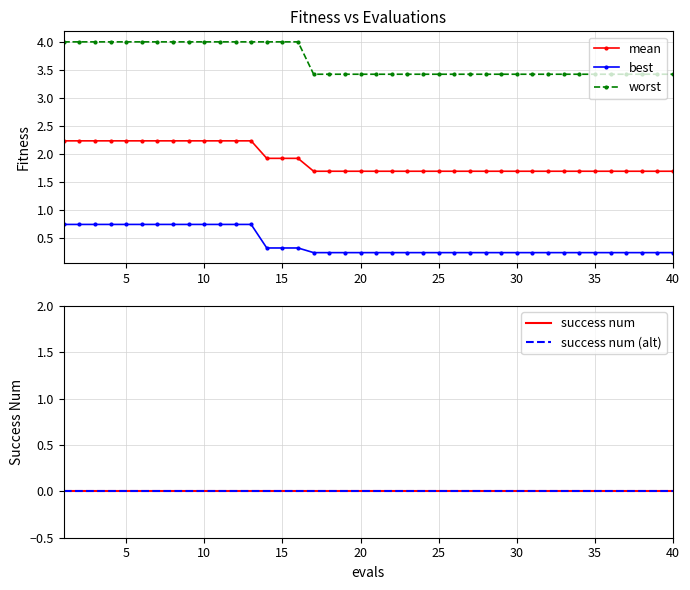

What is the value of the mean point at the 17th from the left?

1.7